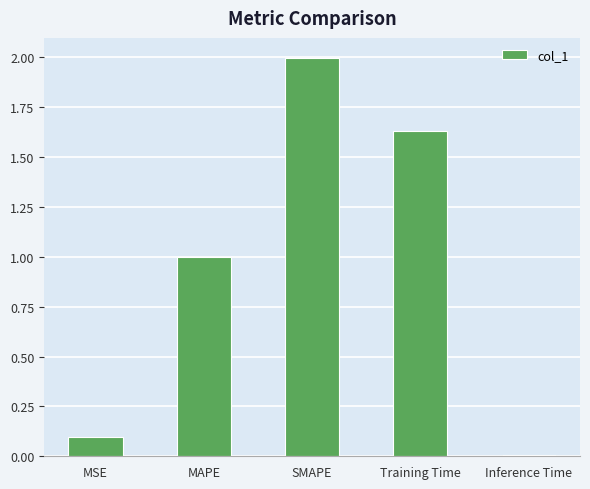

Which label corresponds to the smallest value in the chart?

Inference Time